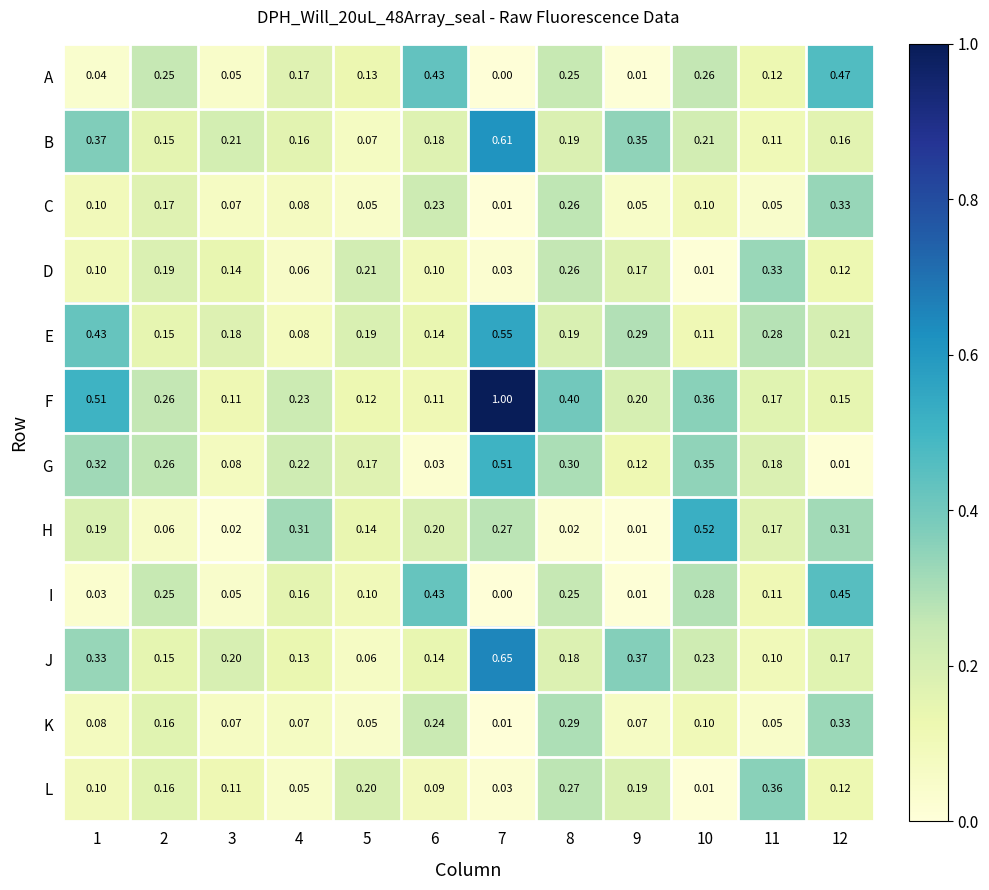

Which series has the largest total across all categories?

F